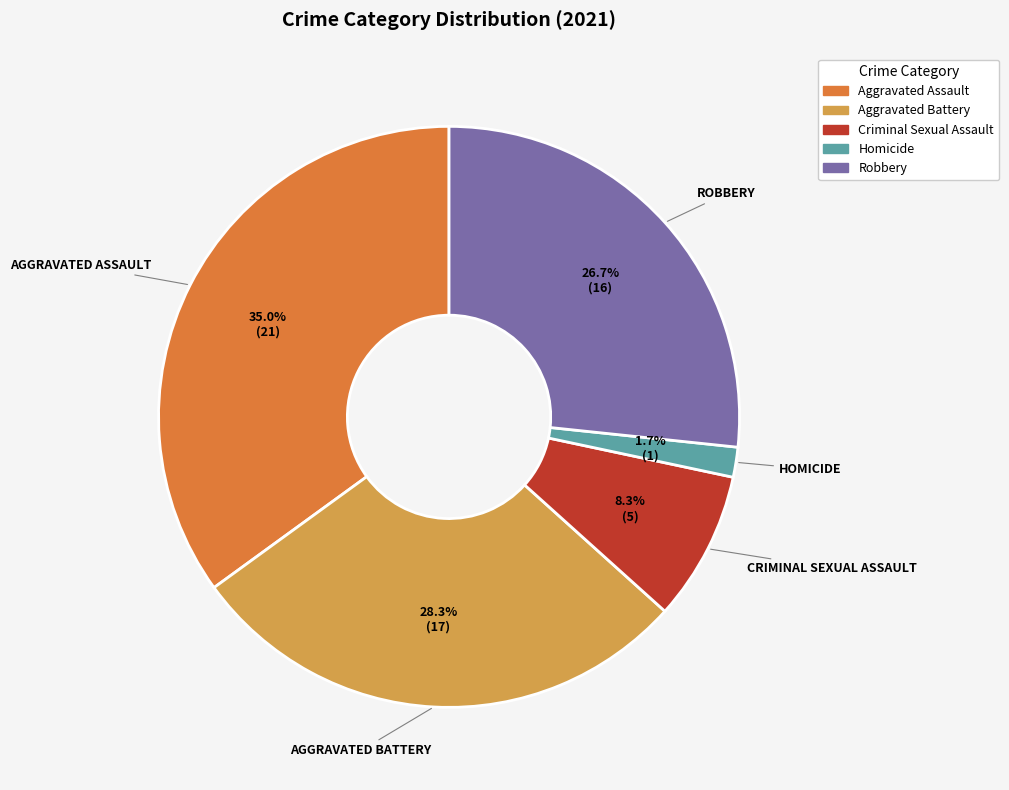

True or false: Aggravated Battery accounts for 28% of the total.

True